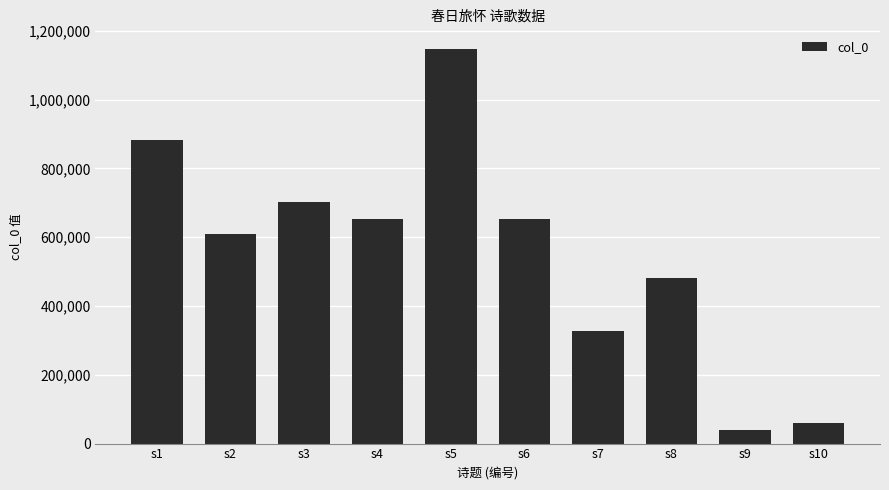

Is it true that the value at s6 is 417929?

False